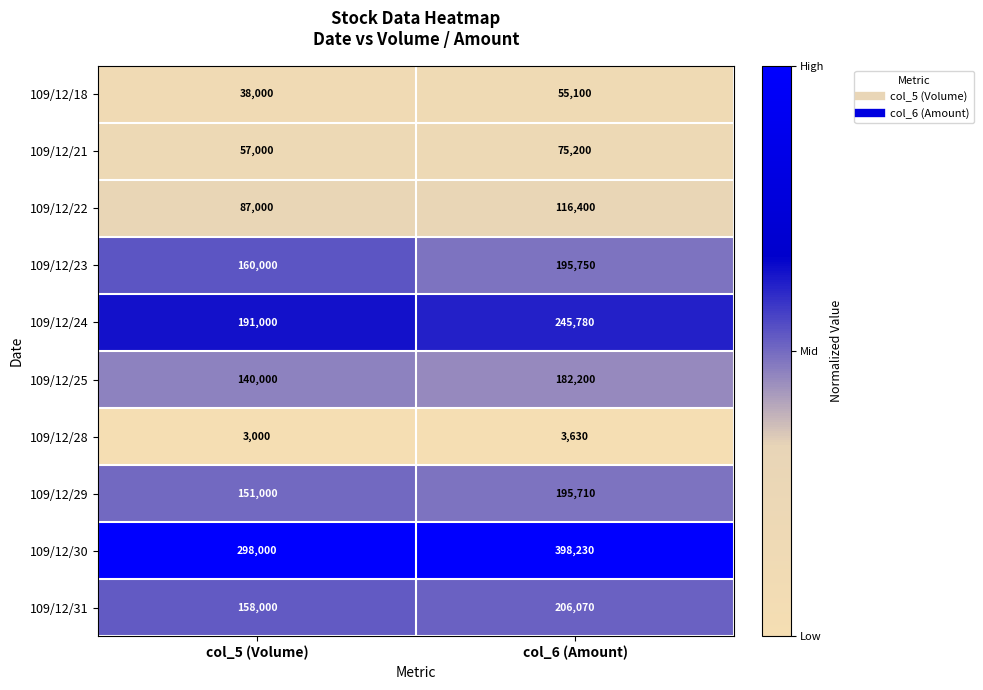

At which label is 109/12/23 closest to 177875?

col_5 (Volume)